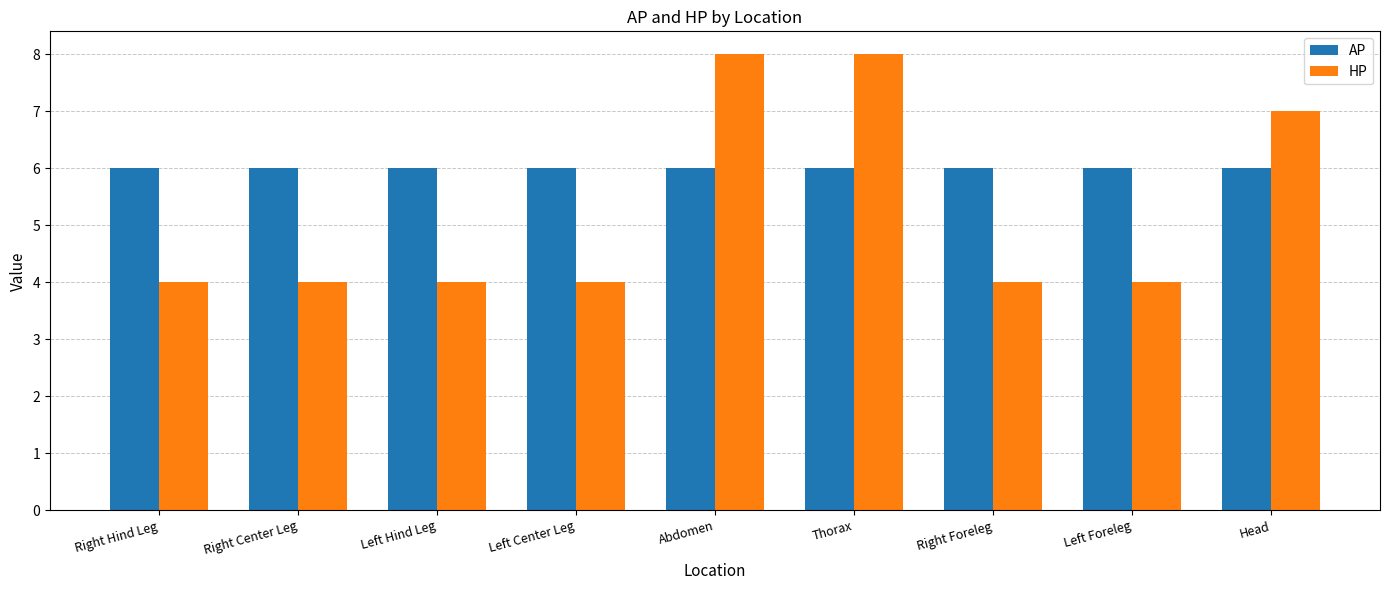

What is the lowest value of the AP series?

6